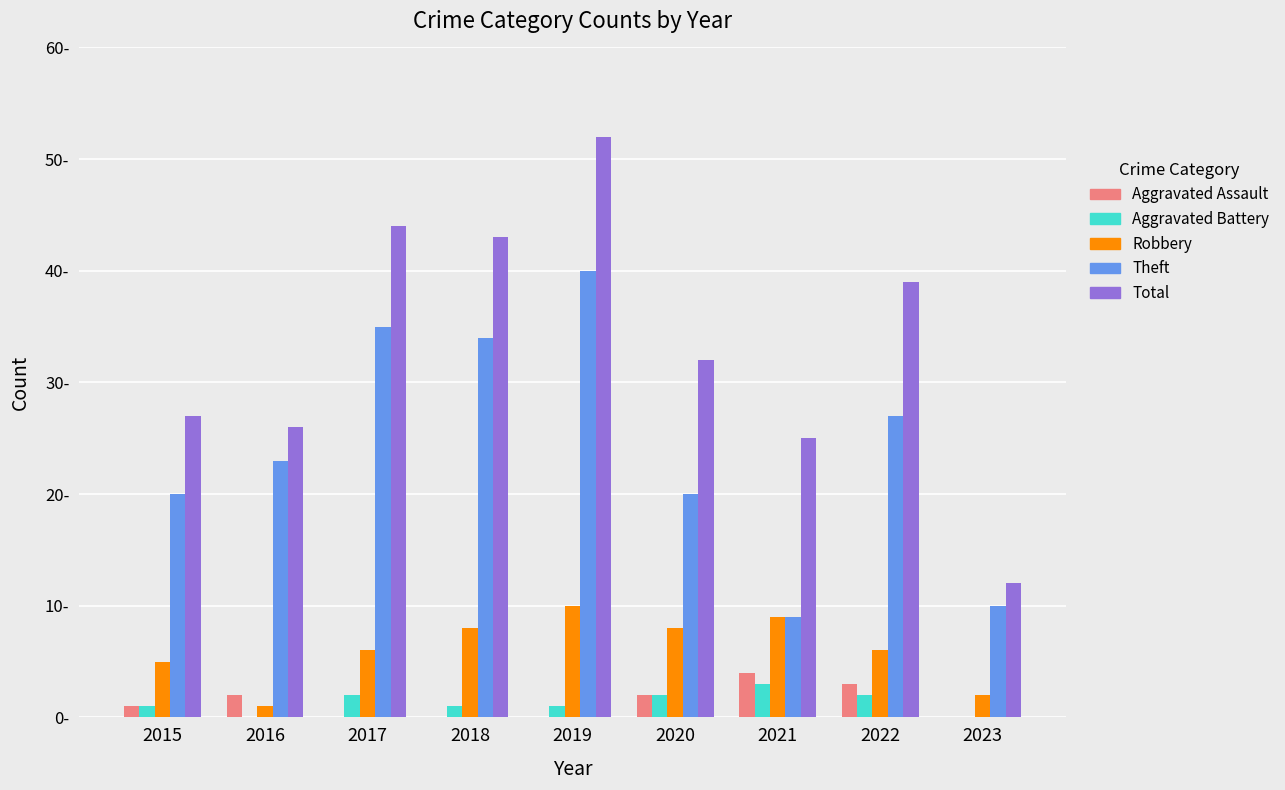

What value does the Theft series have at 2022, to the nearest 5?

25